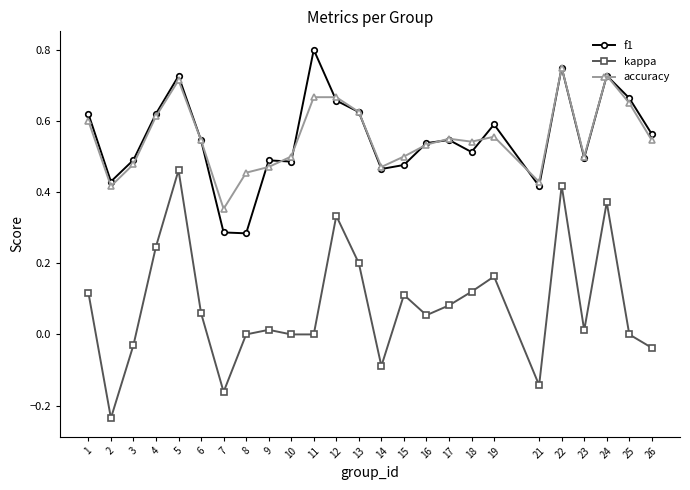

True or false: f1 has more than 1 interior local peaks.

True